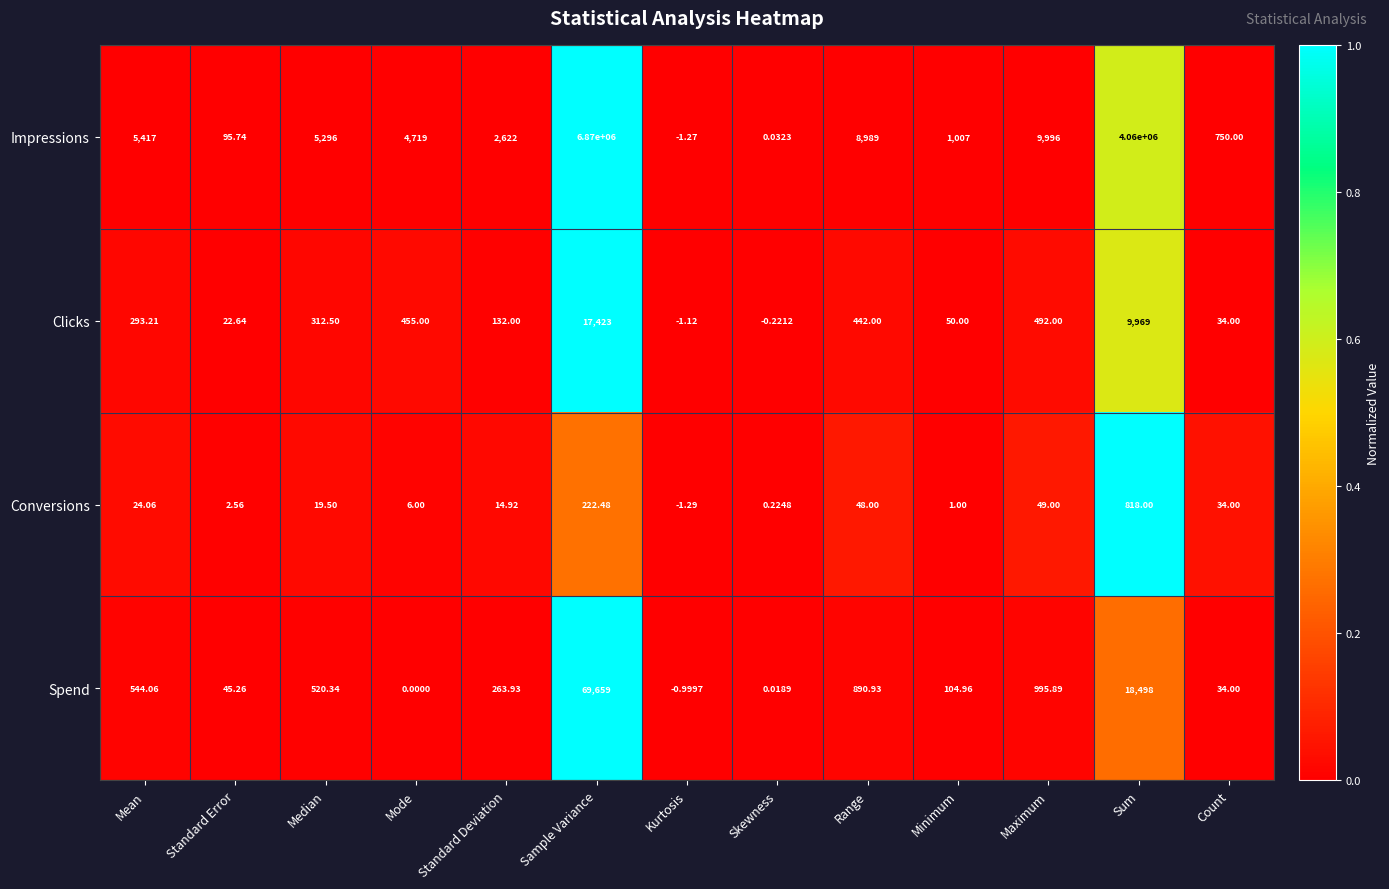

List the series in order of their peak value, lowest first.

Conversions, Clicks, Spend, Impressions